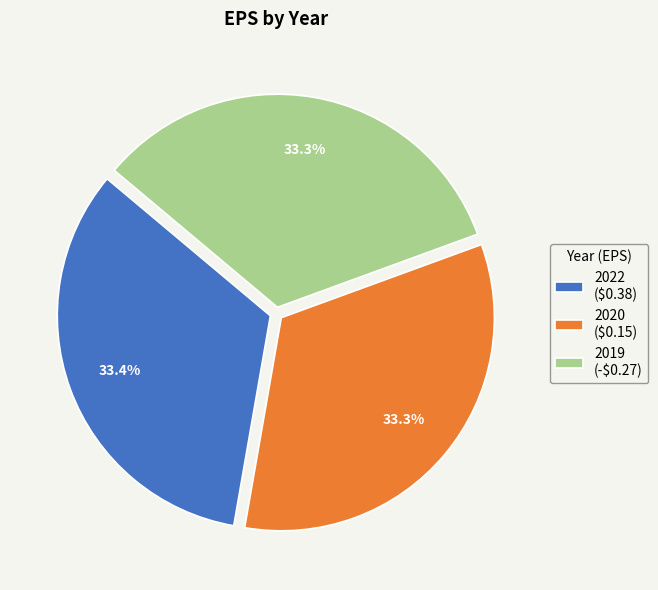

To the nearest percent, what percentage of the pie is 2022 ($0.38)?

33%